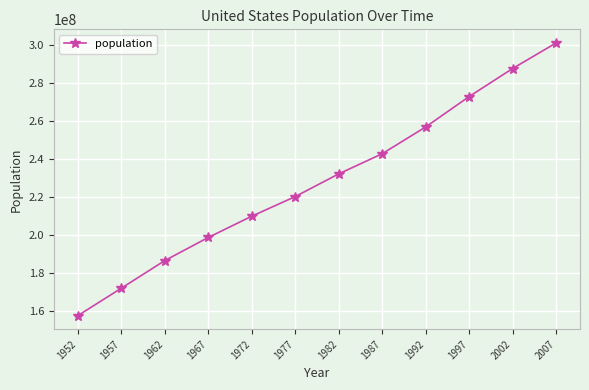

How many lines are shown in the chart?

1